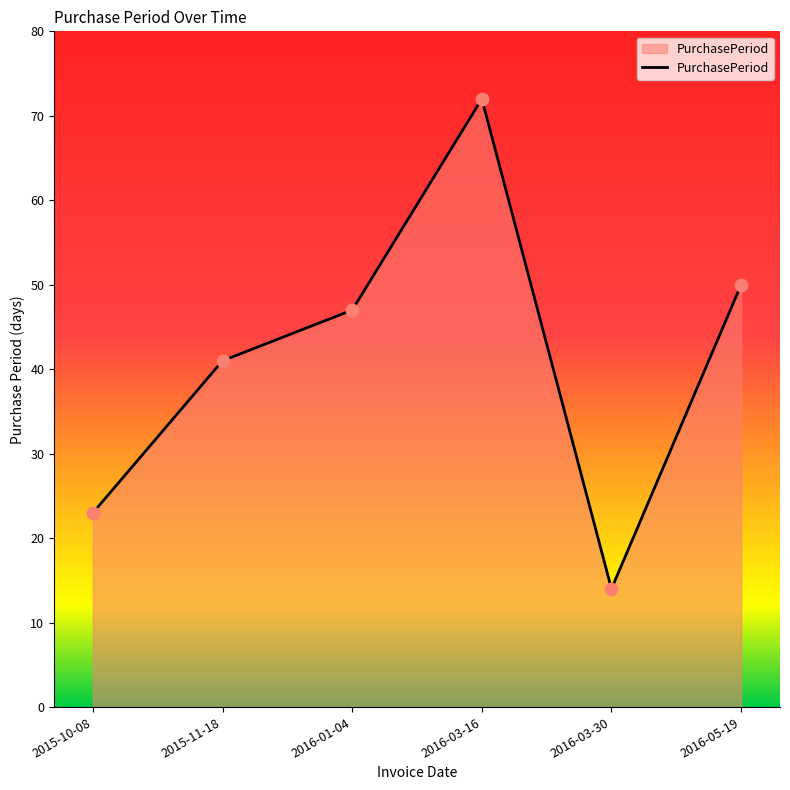

Between 2015-11-18 and 2016-03-30, which is larger?

2015-11-18